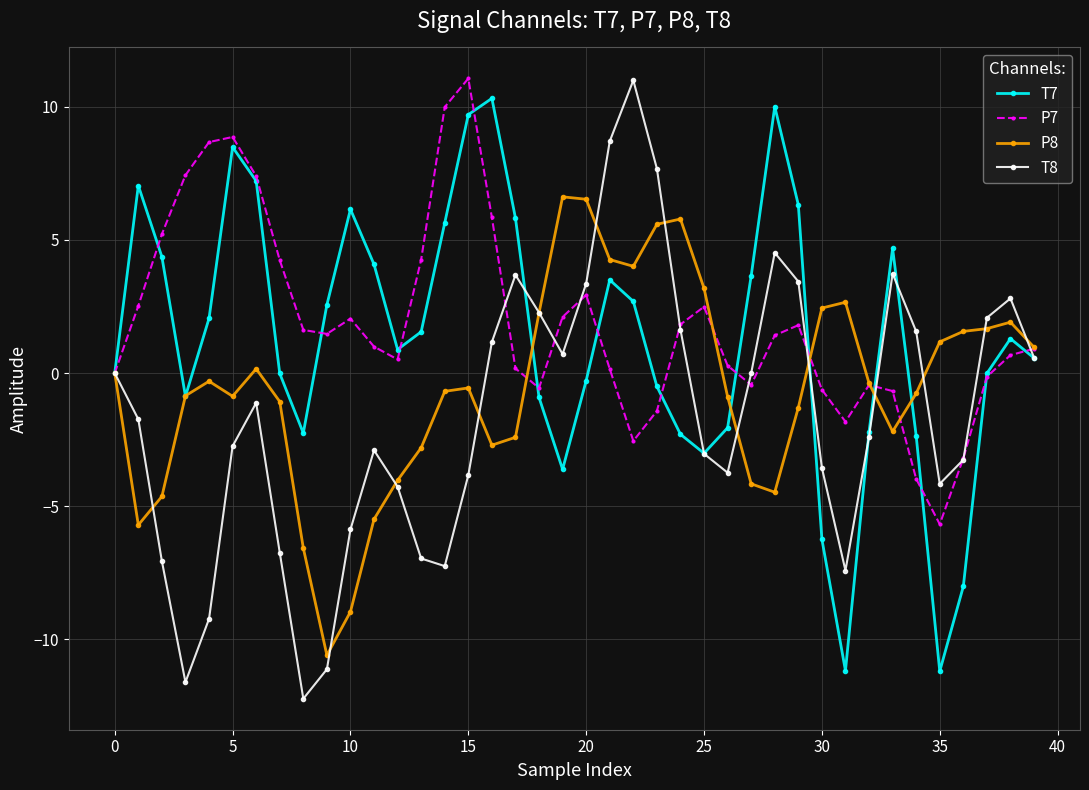

True or false: P8 has more than 0 points higher than both neighbors.

True